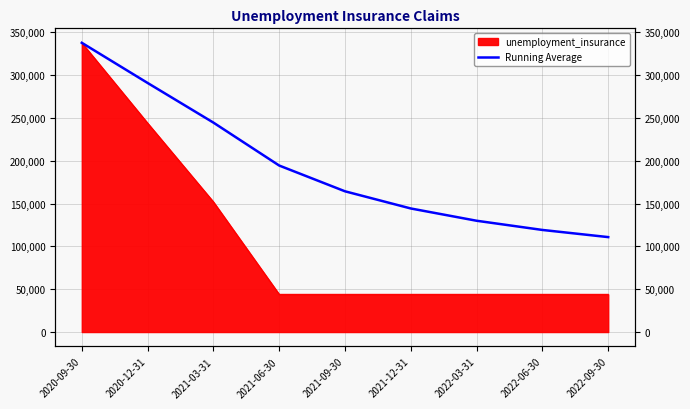

Rank the categories by value from lowest to highest.

2022-09-30, 2022-06-30, 2022-03-31, 2021-12-31, 2021-09-30, 2021-06-30, 2021-03-31, 2020-12-31, 2020-09-30